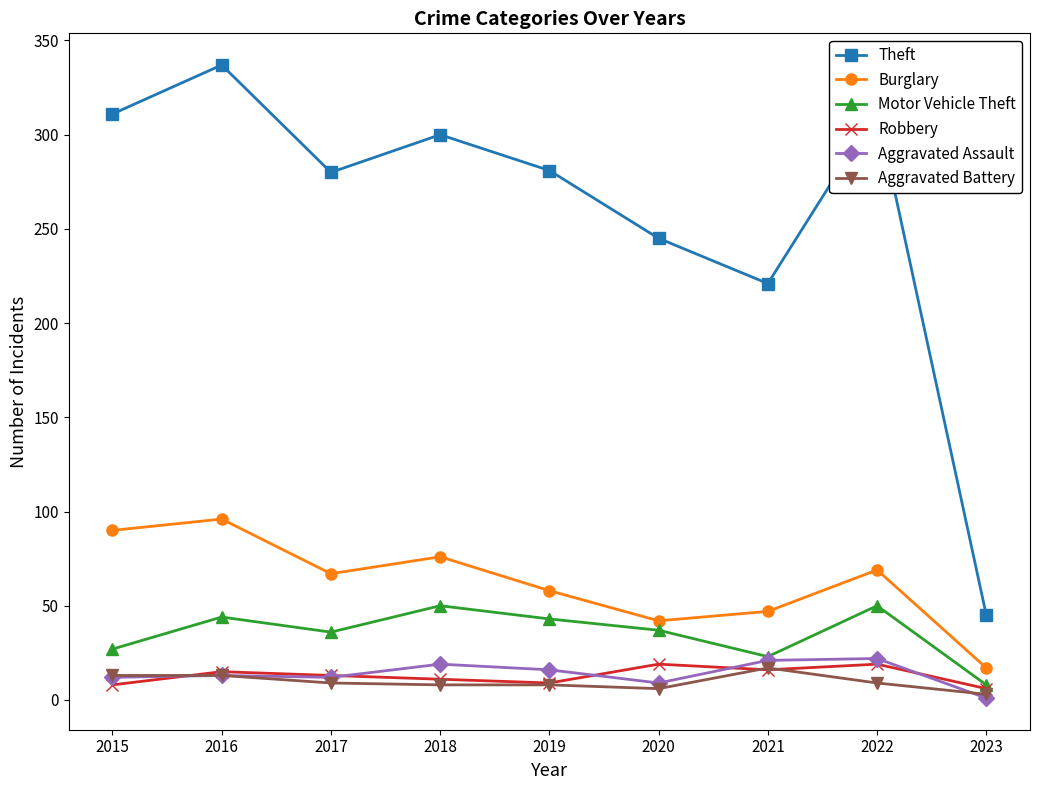

True or false: Robbery and Aggravated Battery cross at least once.

True